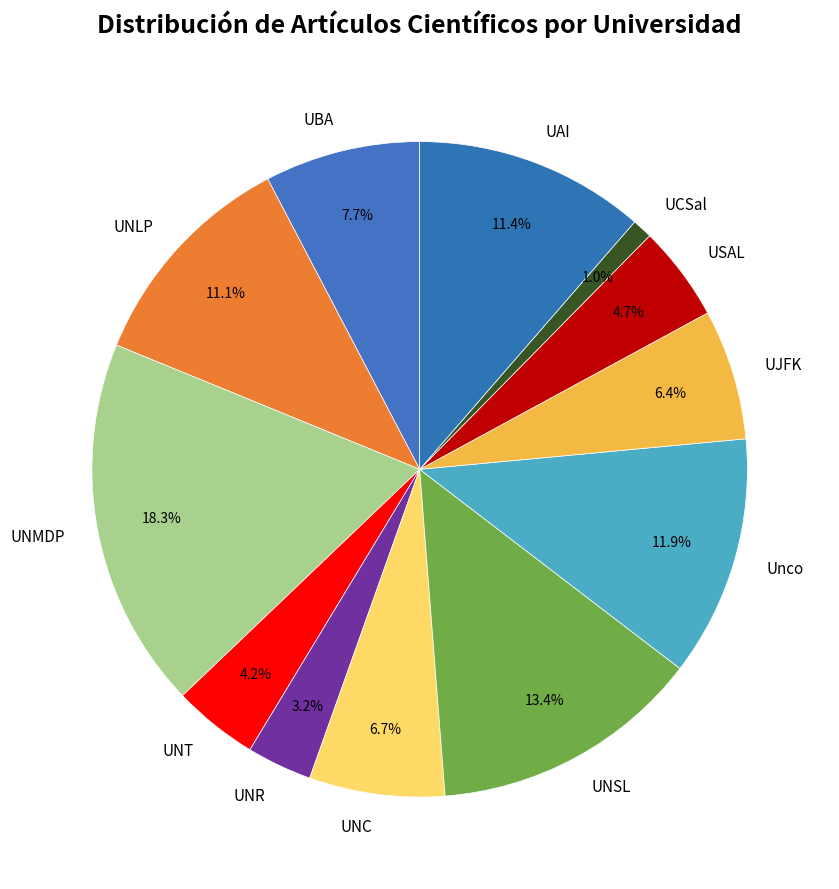

True or false: USAL accounts for 5% of the total.

True